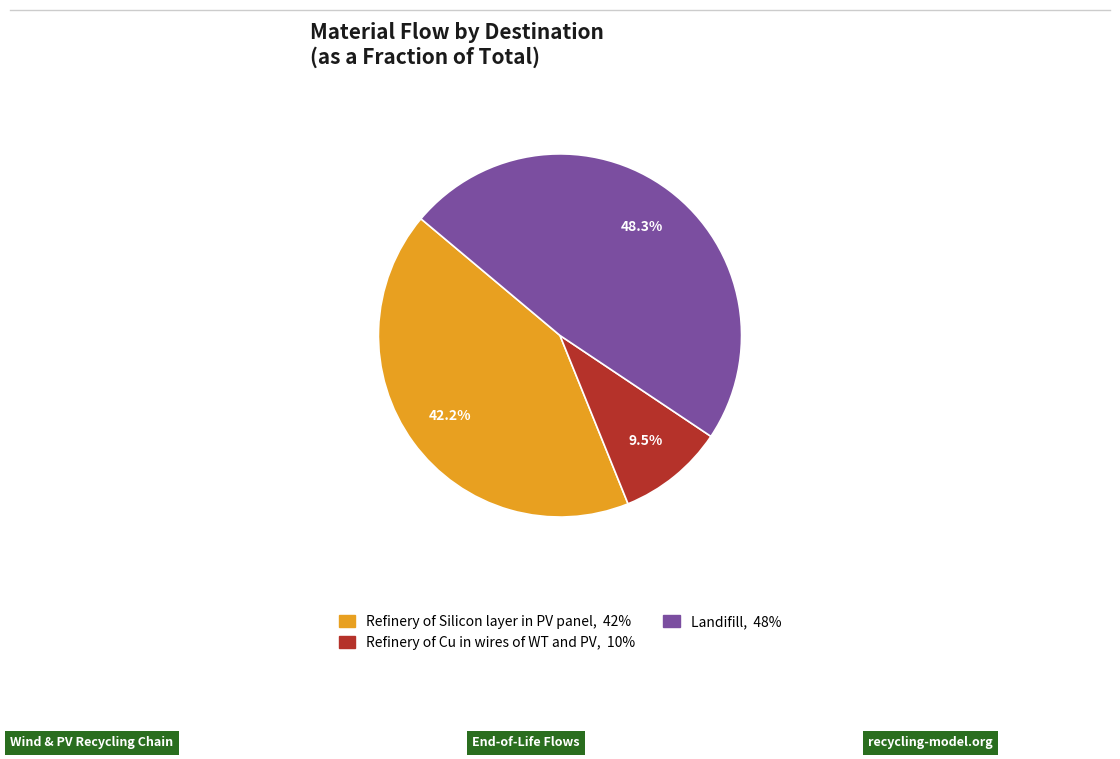

Is there a majority slice in this chart?

No